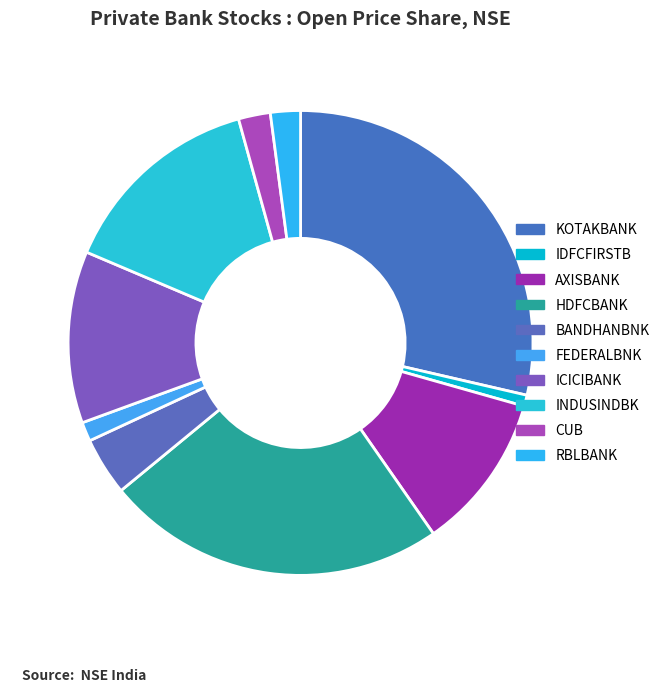

How many slices are in this pie chart?

10